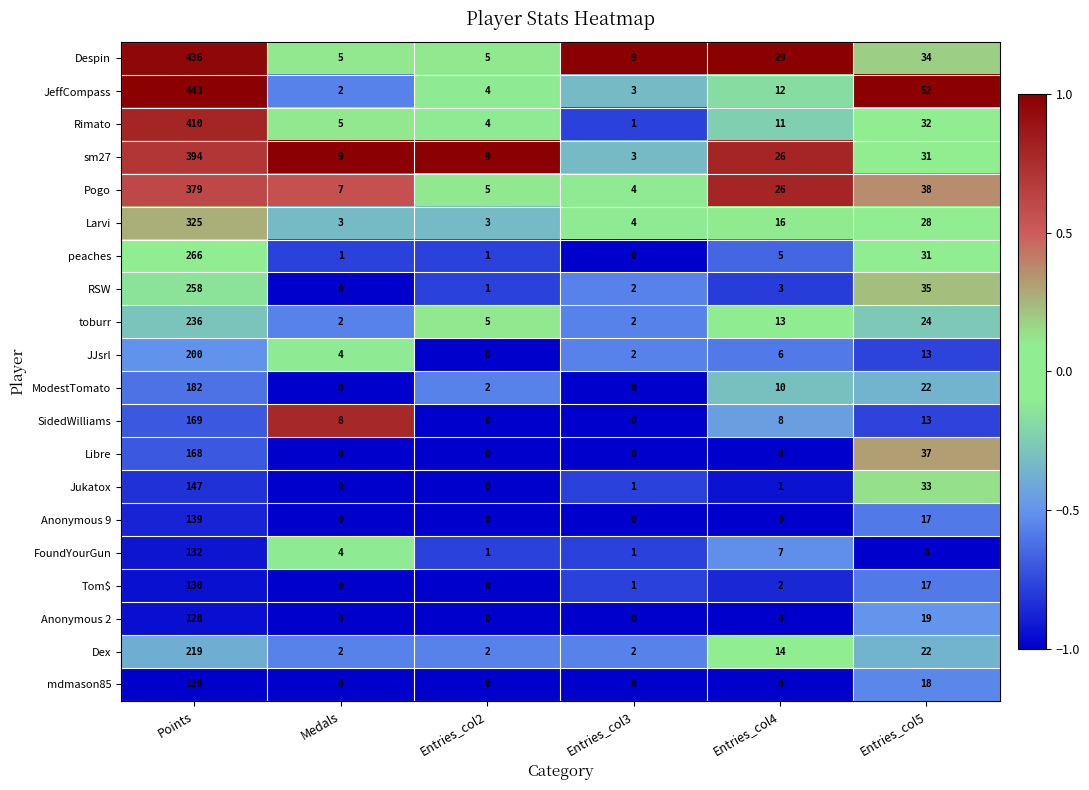

At which category is the sum across all series the highest?

Points